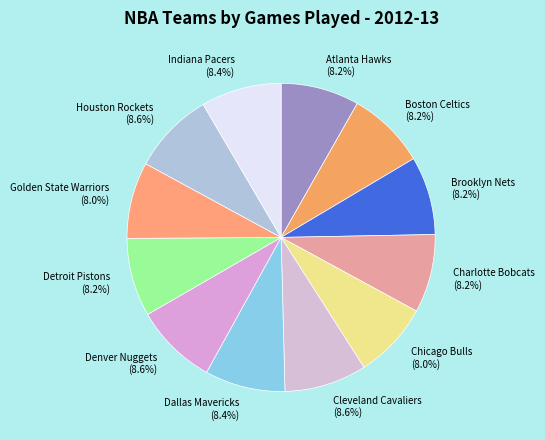

The Charlotte Bobcats slice represents 8% of the pie. True or false?

True